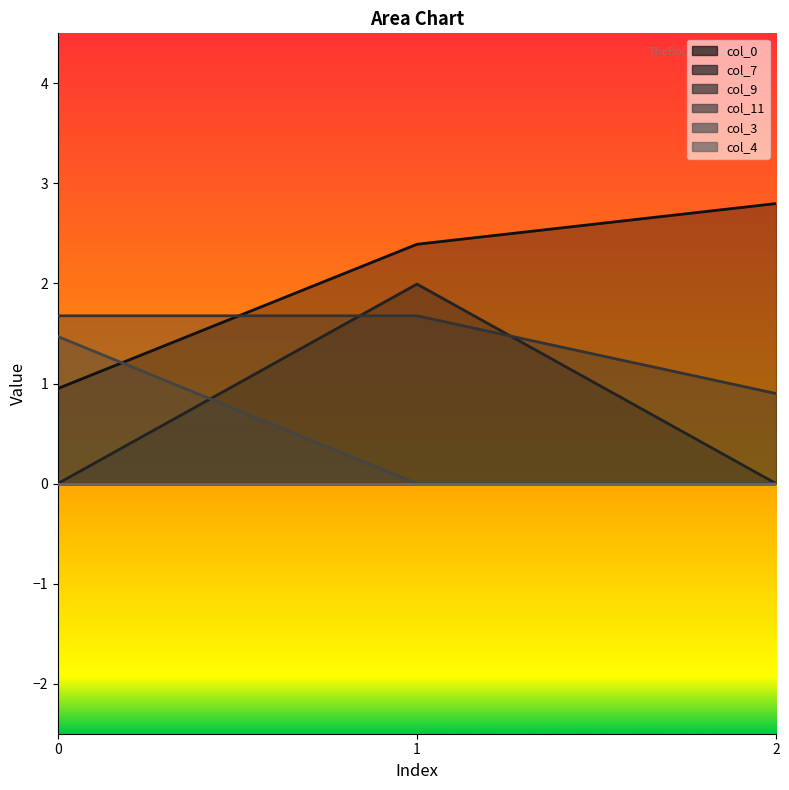

Which series has the largest range (max minus min)?

col_7